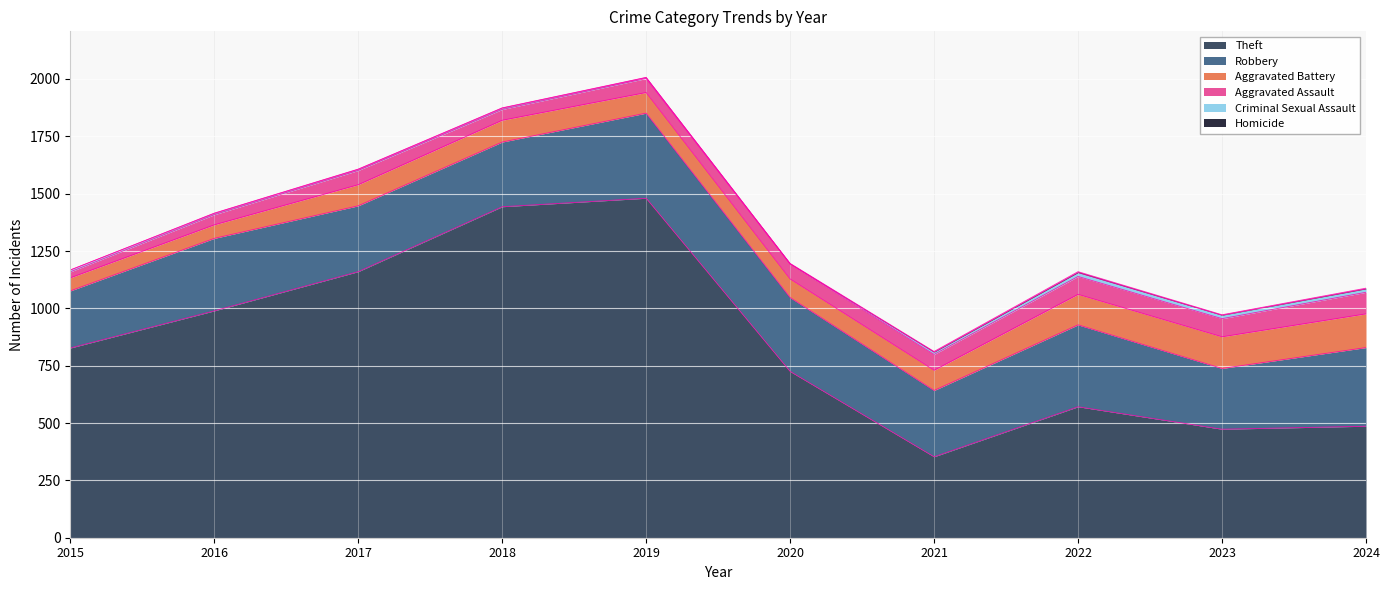

What is the maximum value for Criminal Sexual Assault?

17